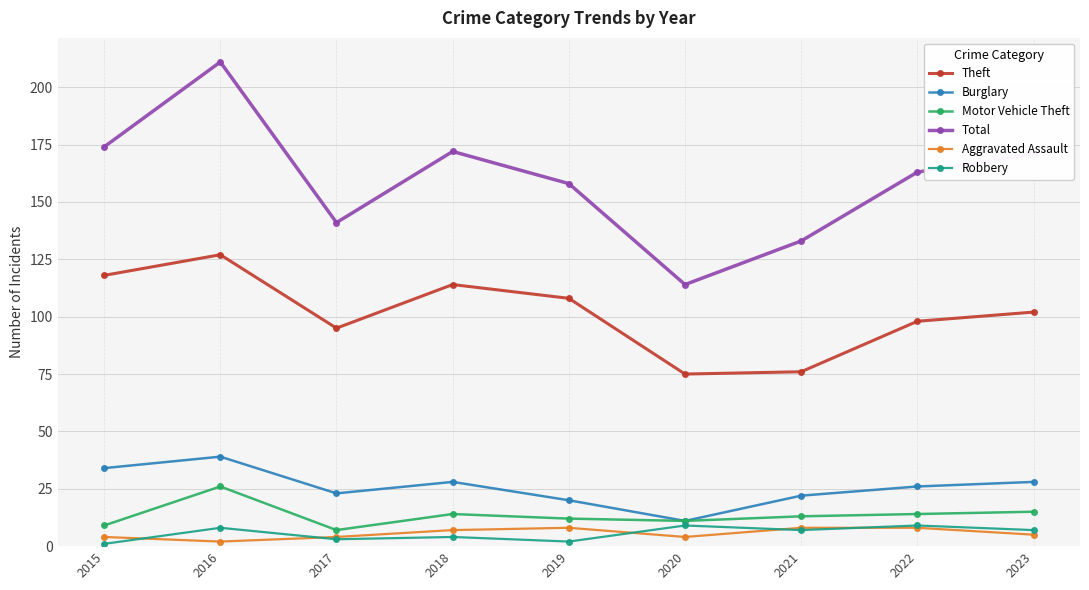

Which series has the largest total across all categories?

Total